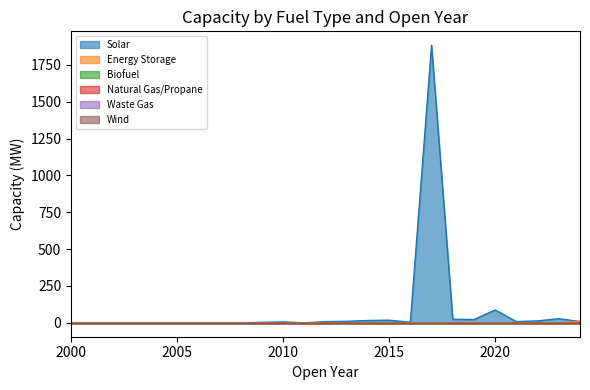

What is the value of the Solar point at the 15th from the left?

16.0